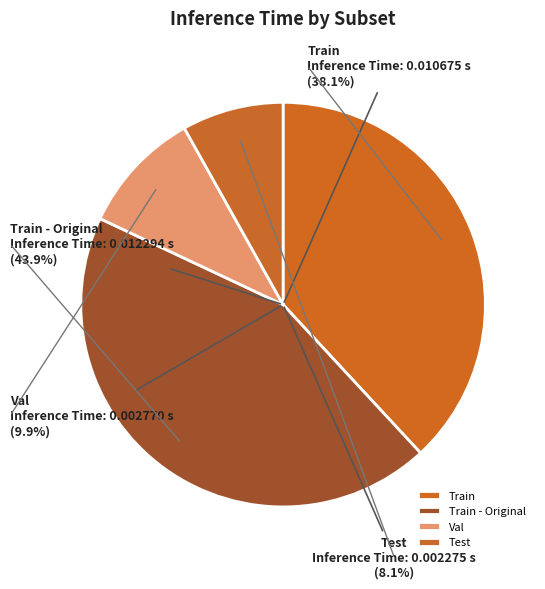

True or false: Train - Original accounts for 44% of the total.

True